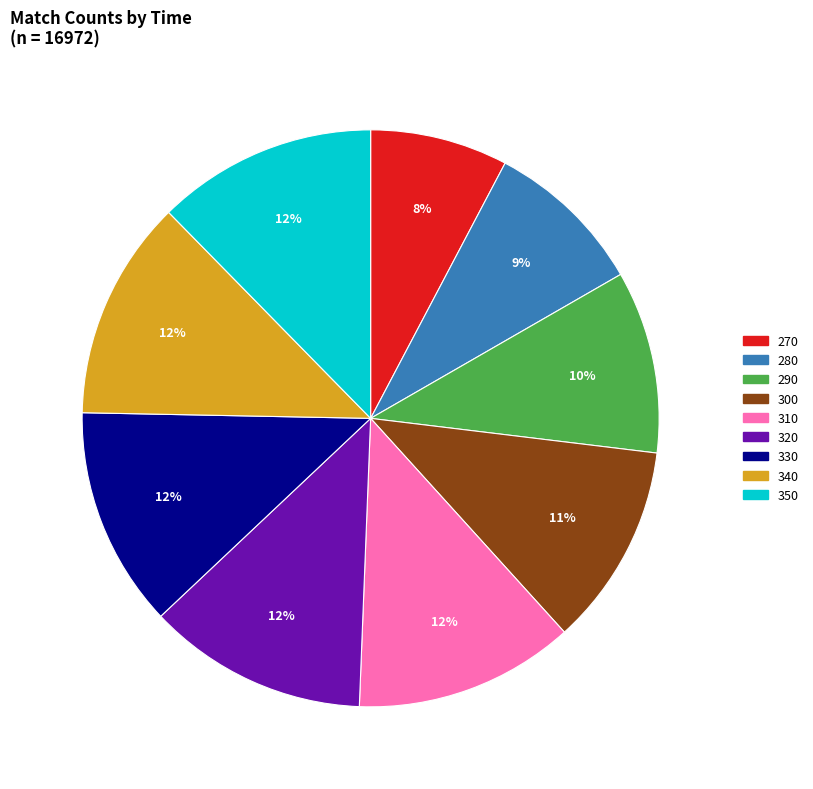

How many segments does this pie chart have?

9